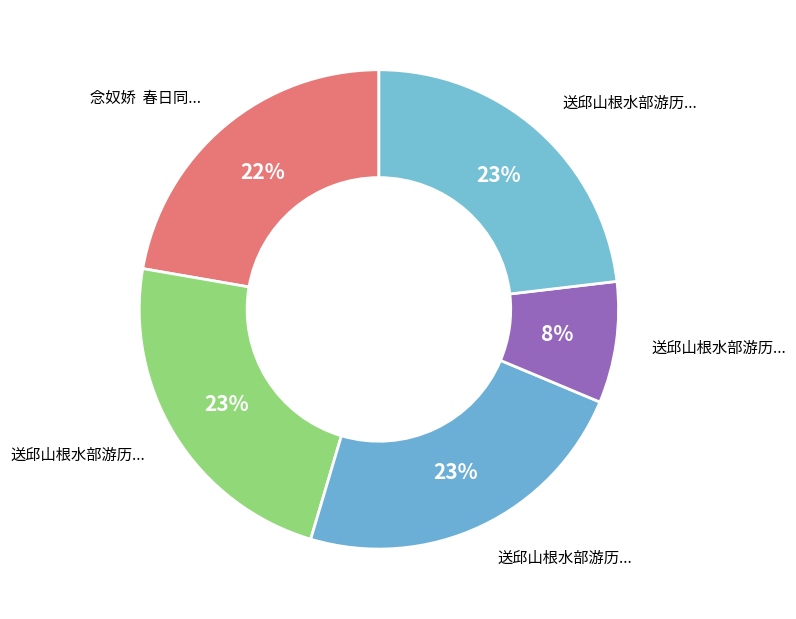

How many segments does this pie chart have?

5